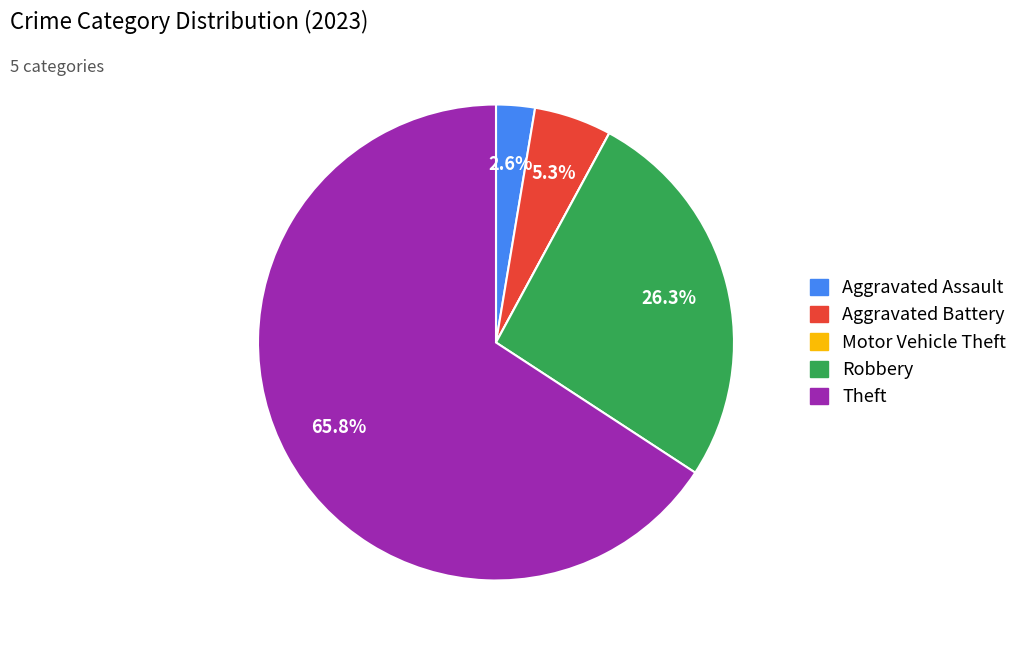

Between Robbery and Aggravated Assault, which is larger?

Robbery